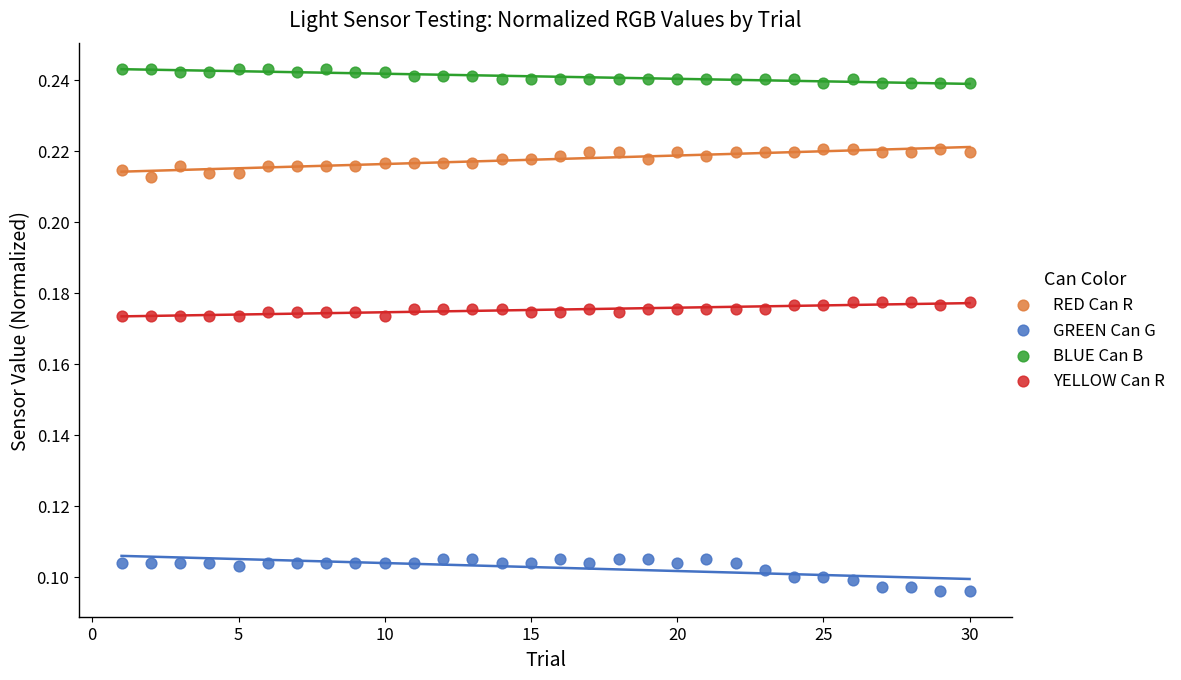

Across all data points, what is the range of X values (max minus min)?

29.0